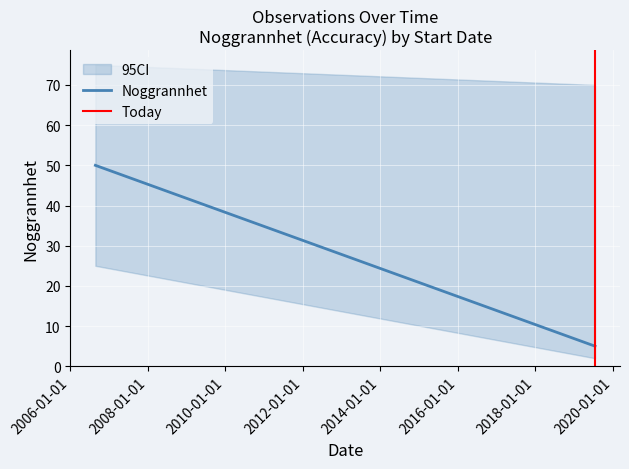

List the labels in order of value, smallest first.

2019-07-18, 2019-07-18, 2006-08-24, 2006-08-24